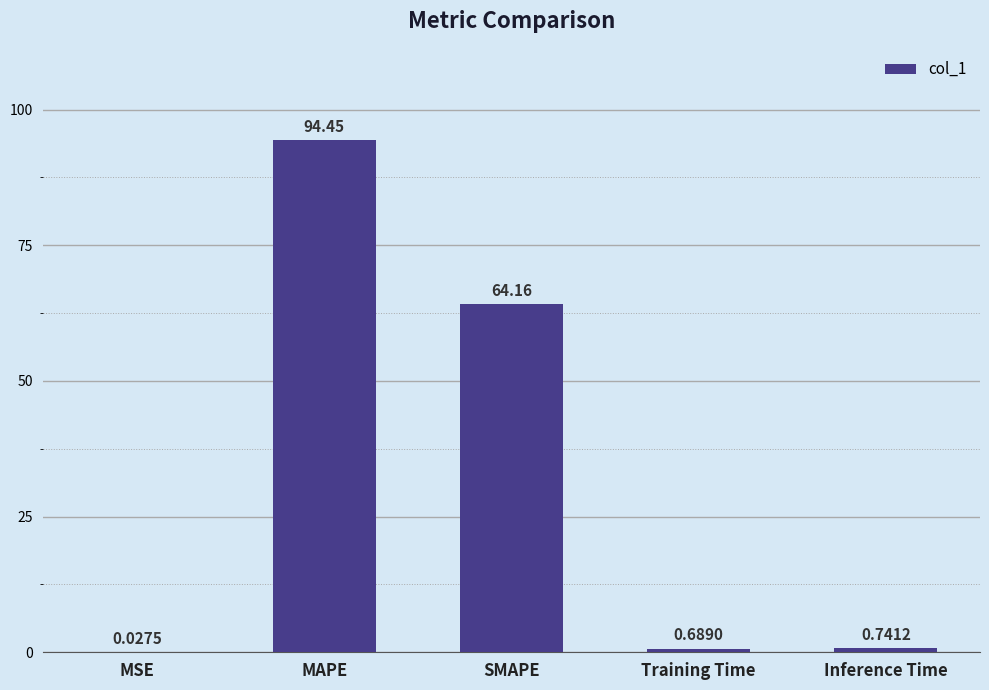

At which label is the value closest to 47?

SMAPE